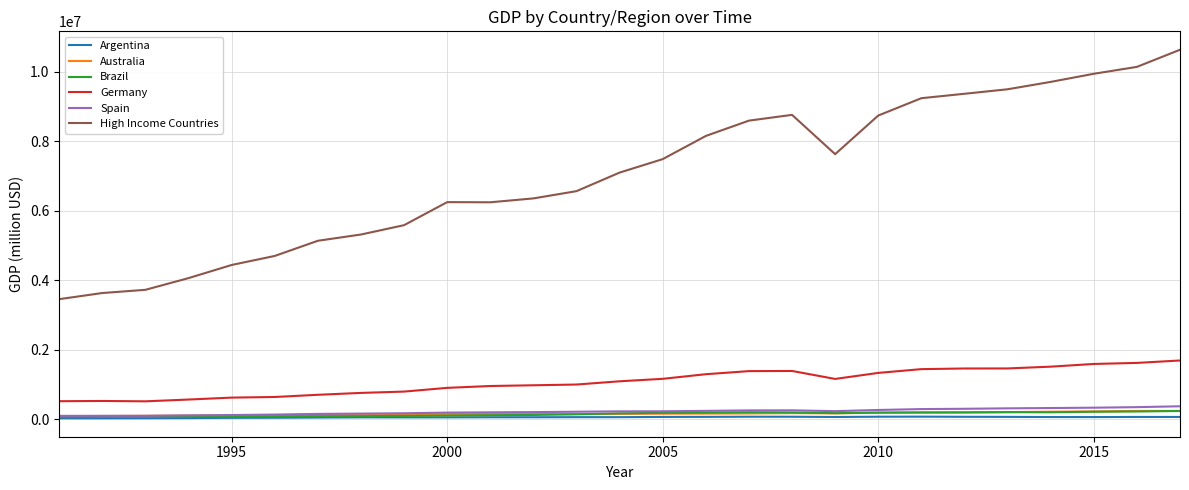

How many lines are shown in the chart?

6